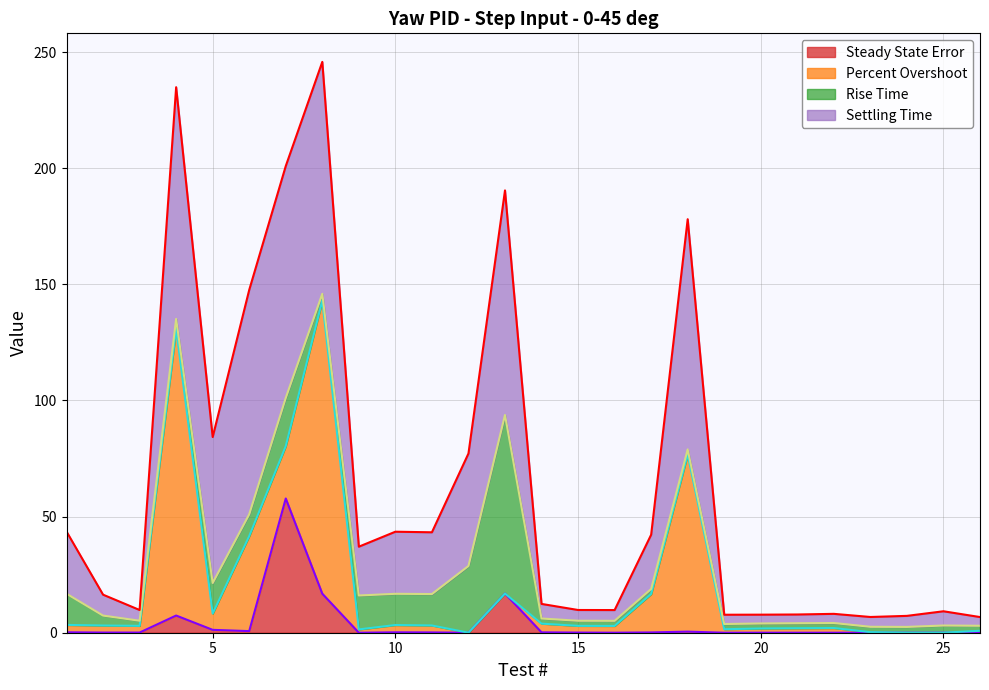

How many lines are shown in the chart?

4